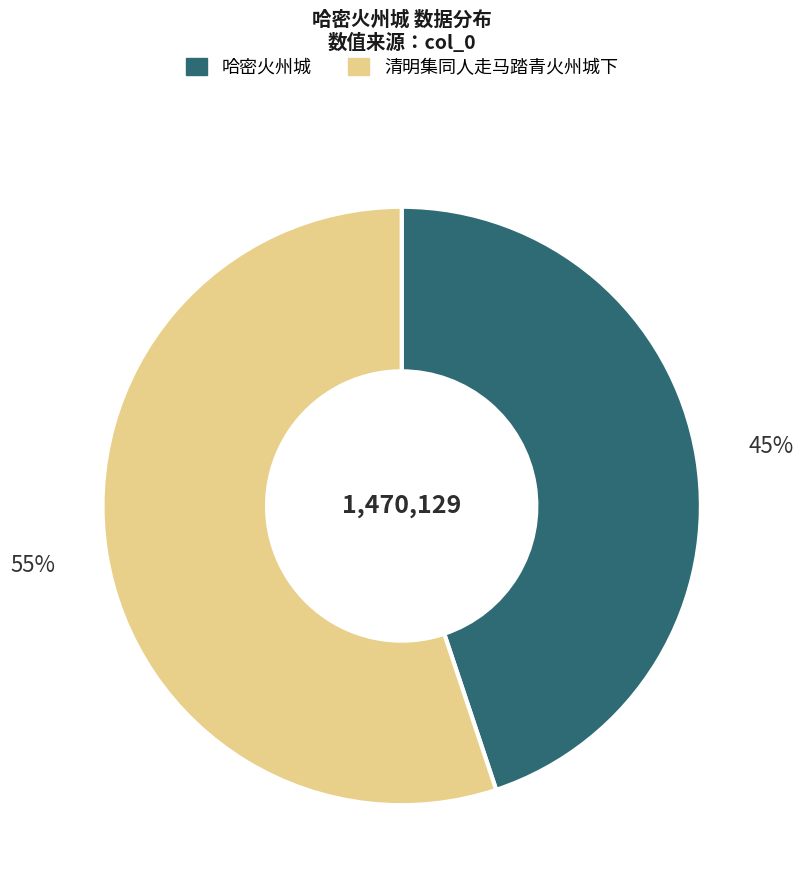

What is the ratio of the value at 清明集同人走马踏青火州城下 to the value at 哈密火州城?

1.2